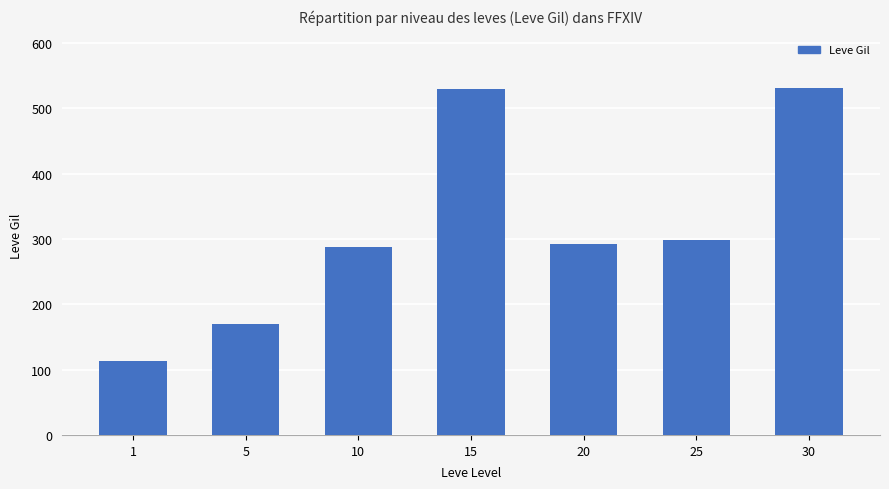

Reading left to right, extract all data points from this chart.

1=113	5=170	10=288	15=529	20=292	25=298	30=532